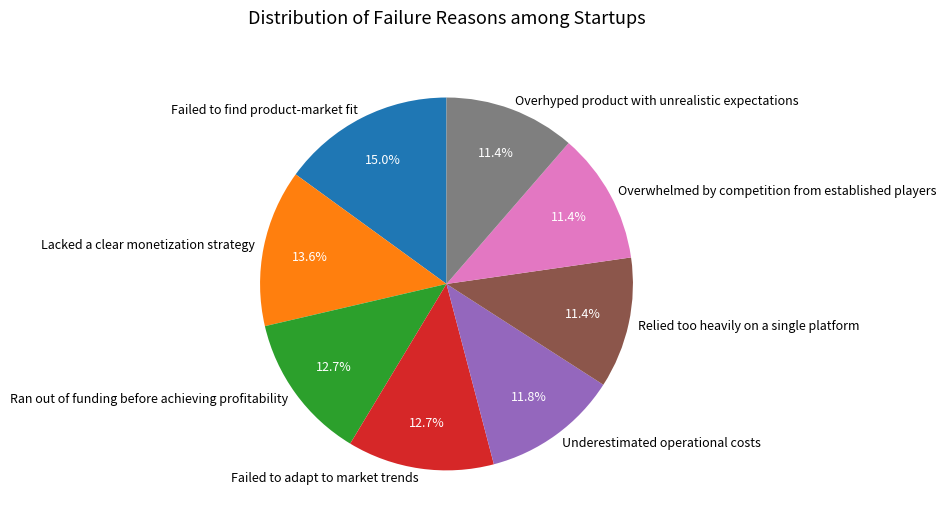

To the nearest percent, what portion does Underestimated operational costs represent?

12%